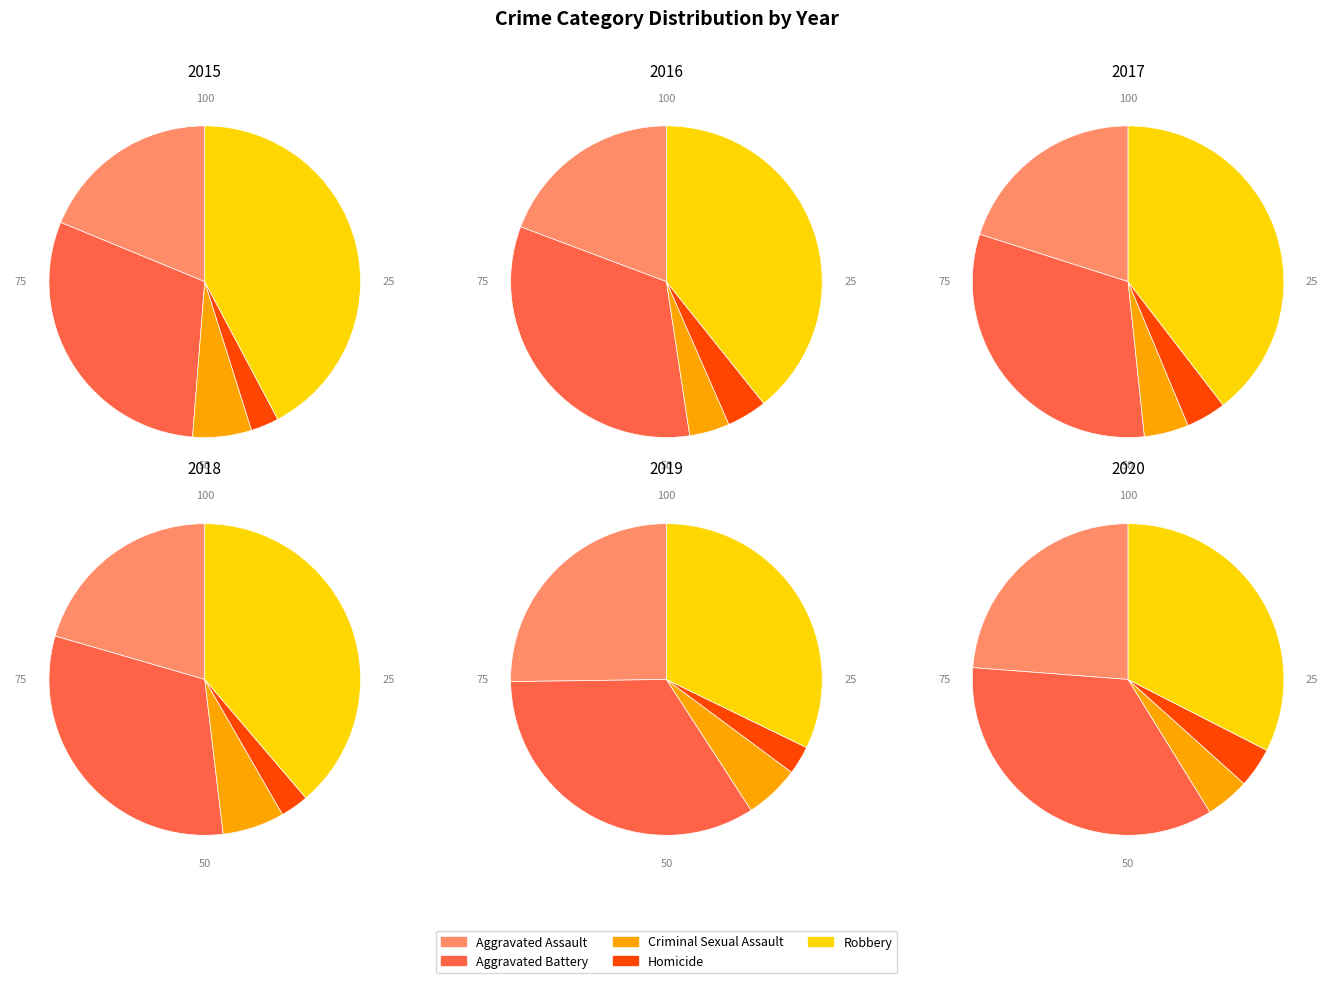

What is the ratio of the value at Homicide to the value at Criminal Sexual Assault?

0.5